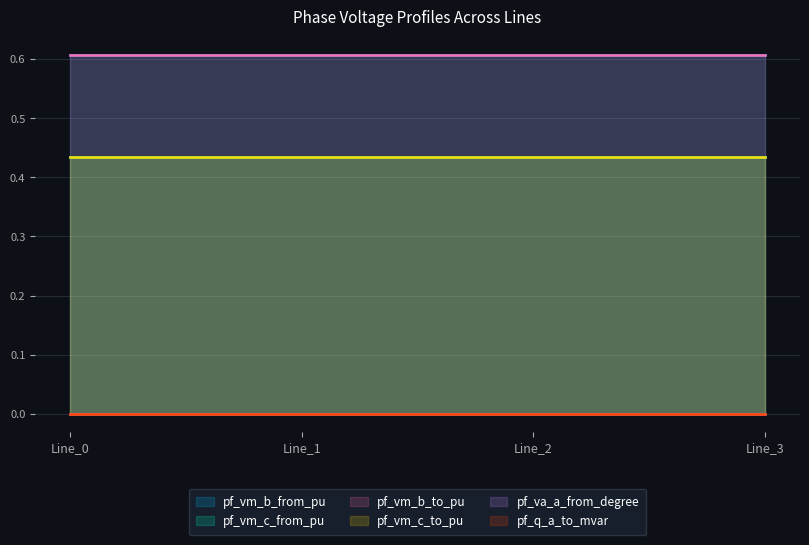

True or false: pf_va_a_from_degree has more than 2 points higher than both neighbors.

False